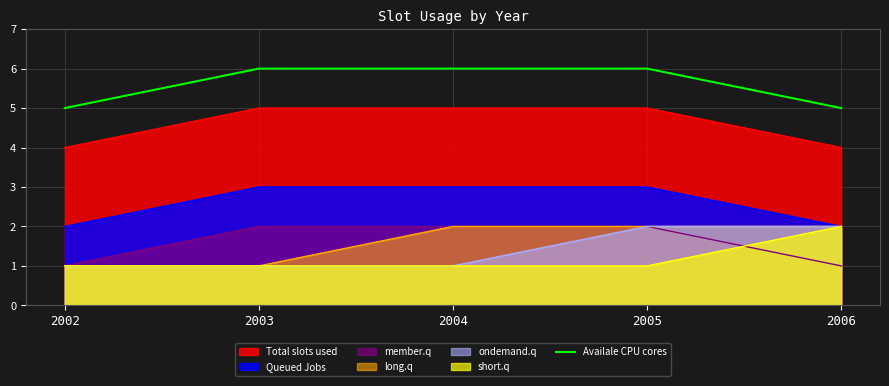

True or false: the data shows 4 at 2005.

False